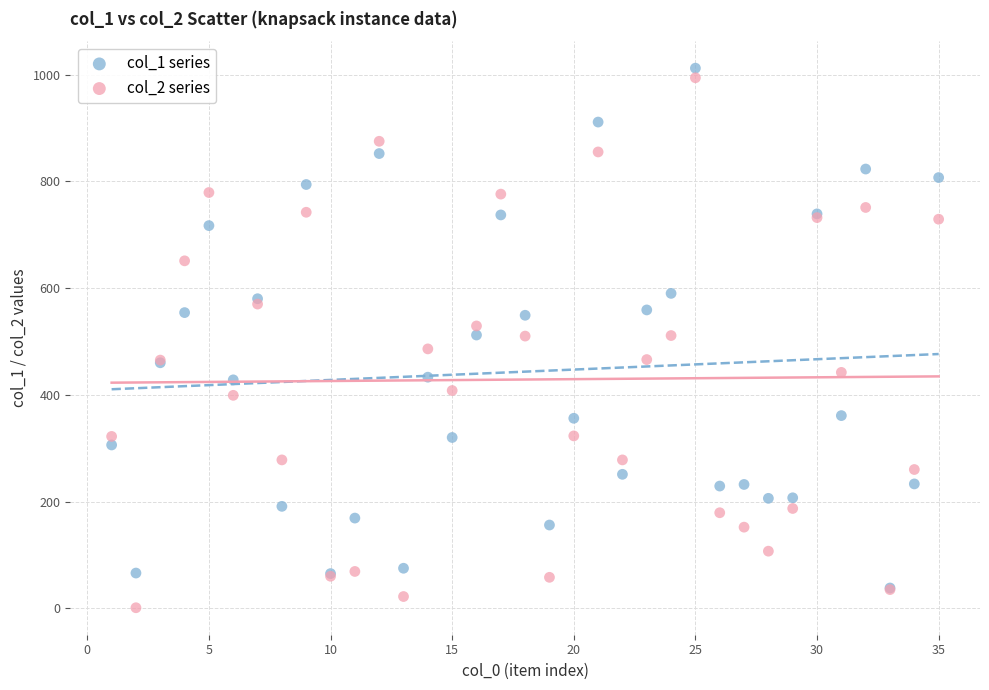

Which series has the widest spread of Y values?

col_2 series